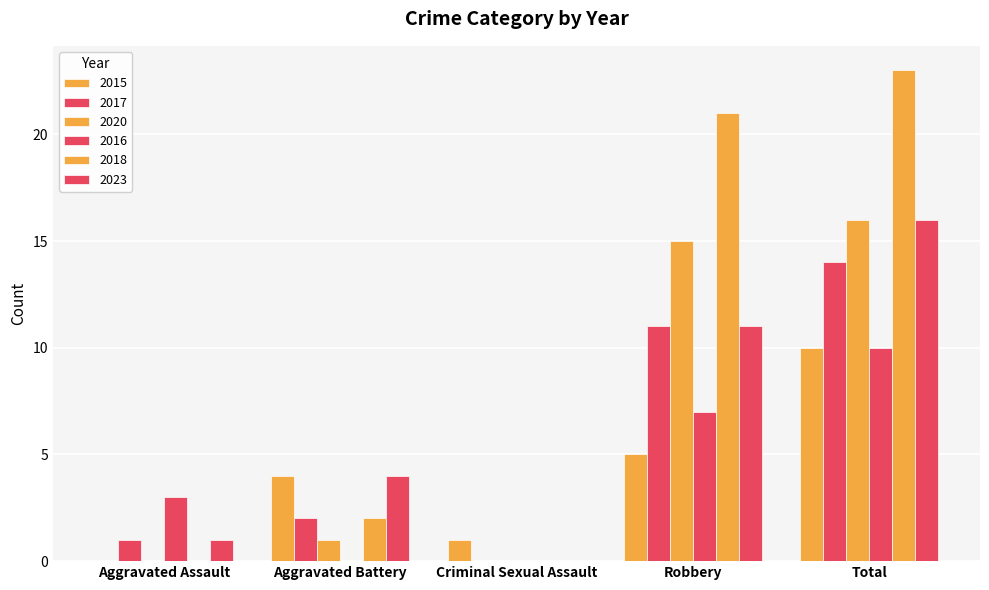

How many 2015 values are between 1 and 5?

3